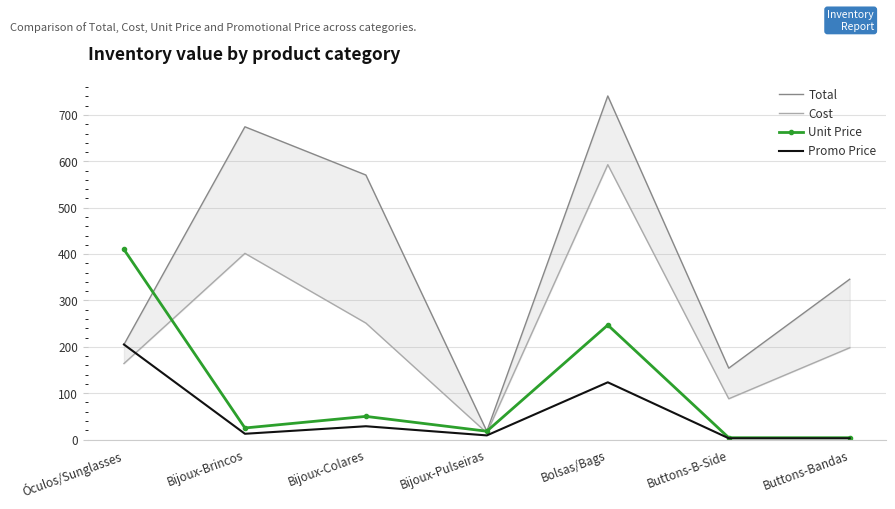

What is the label of the 2nd point from the right?

Buttons-B-Side